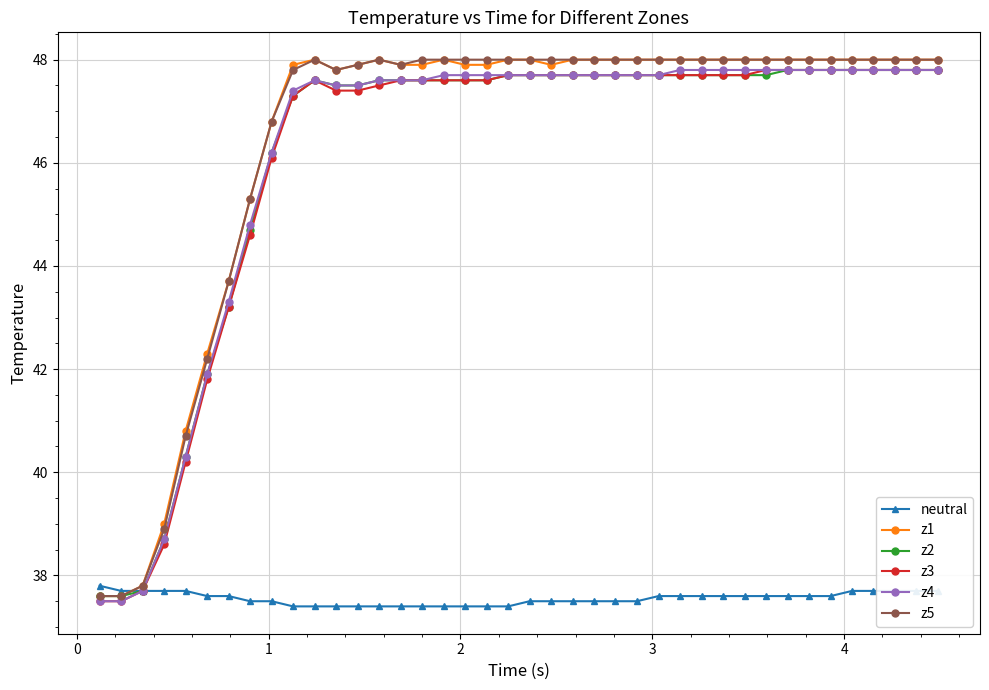

At how many categories does at least one series exceed 46?

32